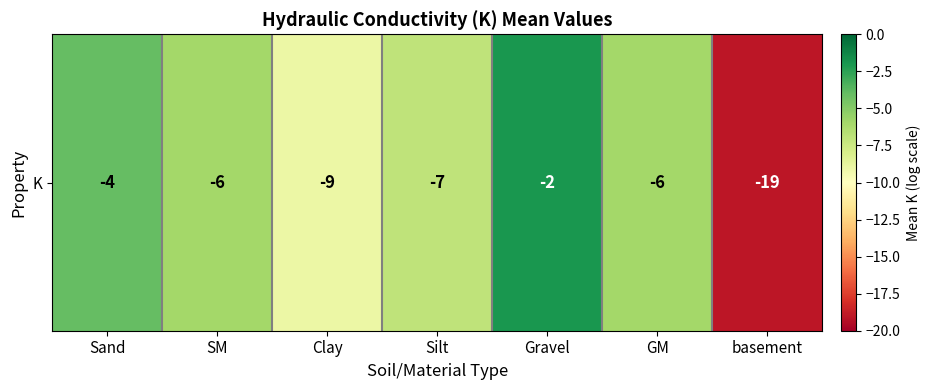

True or false: the data shows -12 at basement.

False